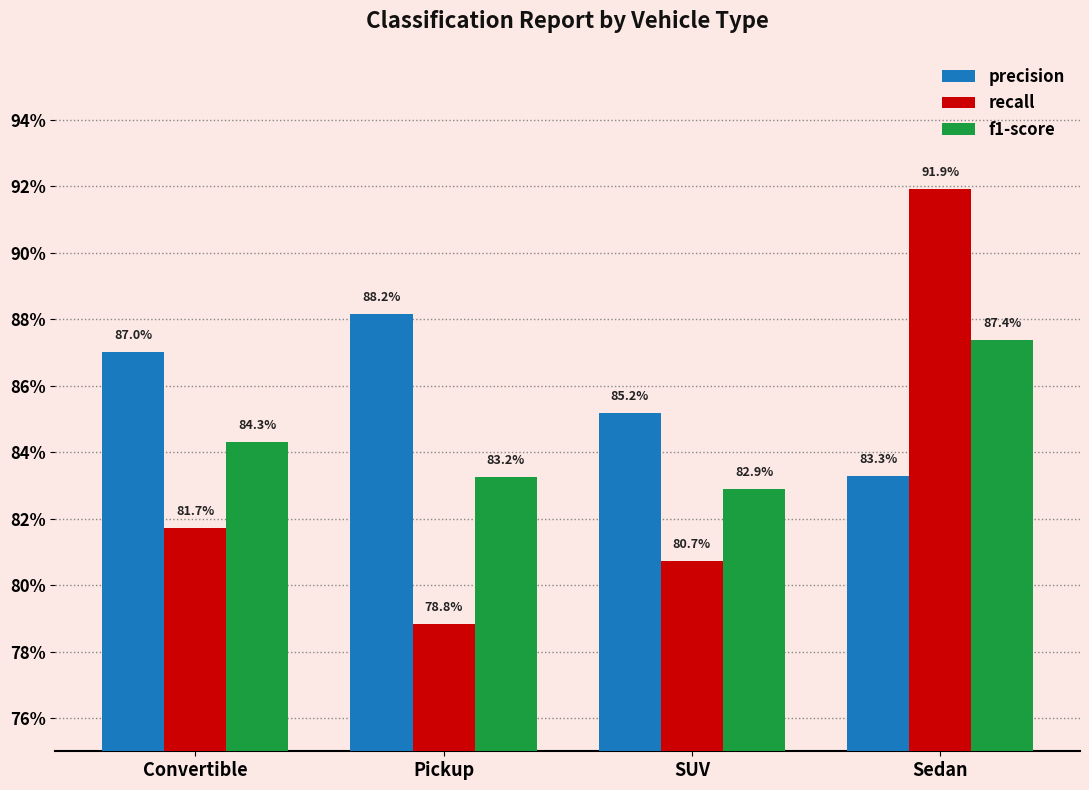

Does the chart contain stacked bars?

No